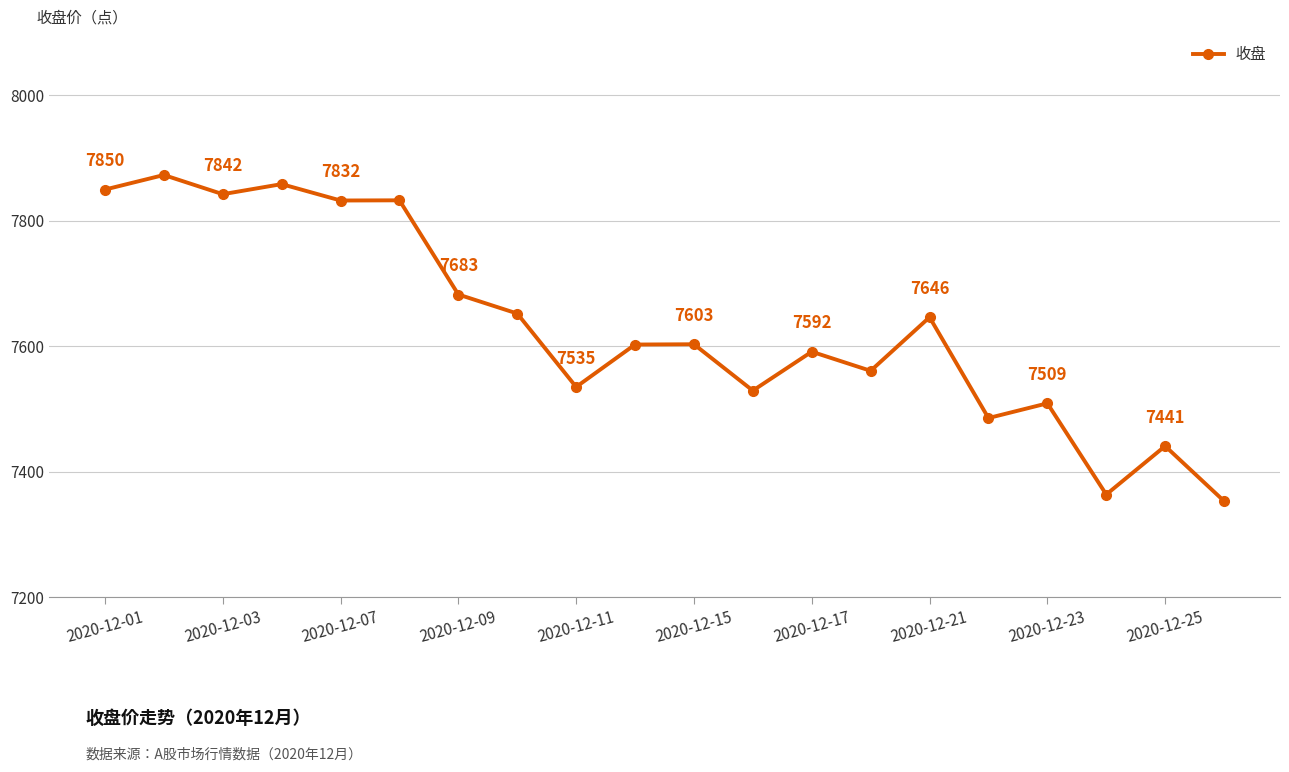

What is the value of the 19th point from the left?

7441.2